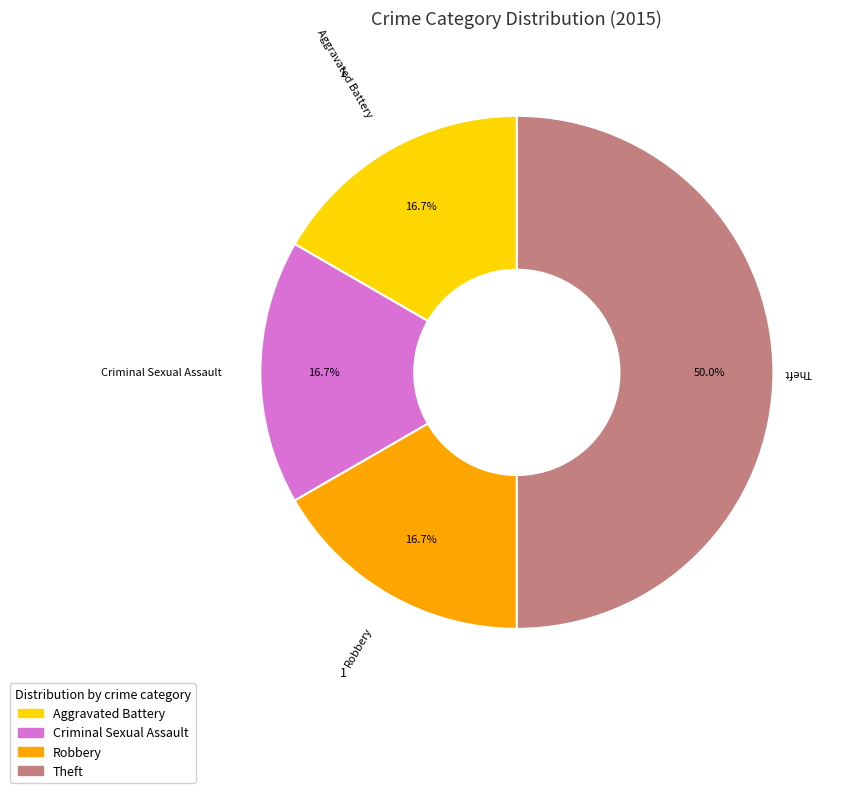

What percentage is the Theft slice, to the nearest percent?

50%